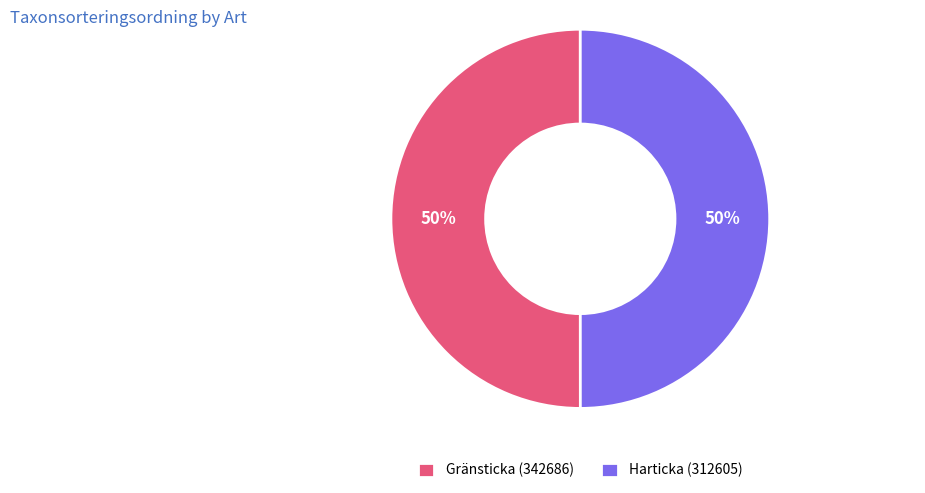

Is it true that Gränsticka (342686) is 50% of the pie?

True